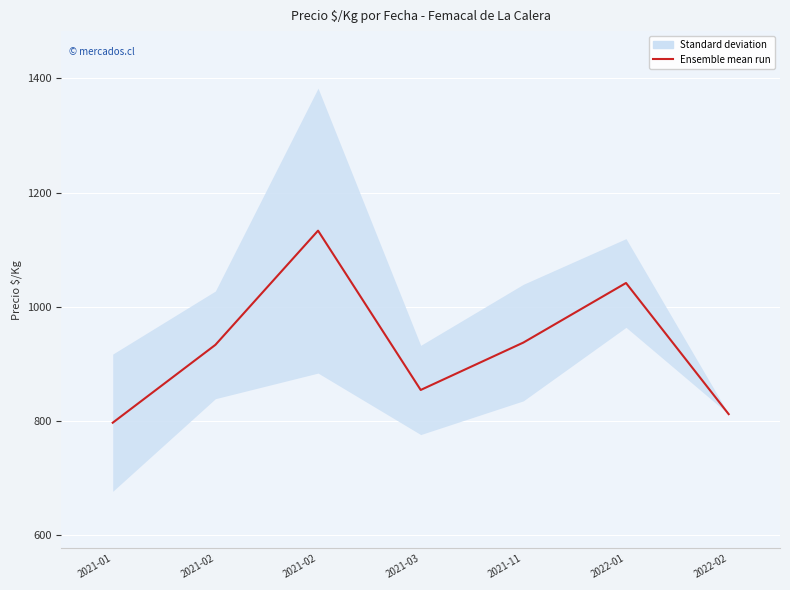

What is the average value?

929.9